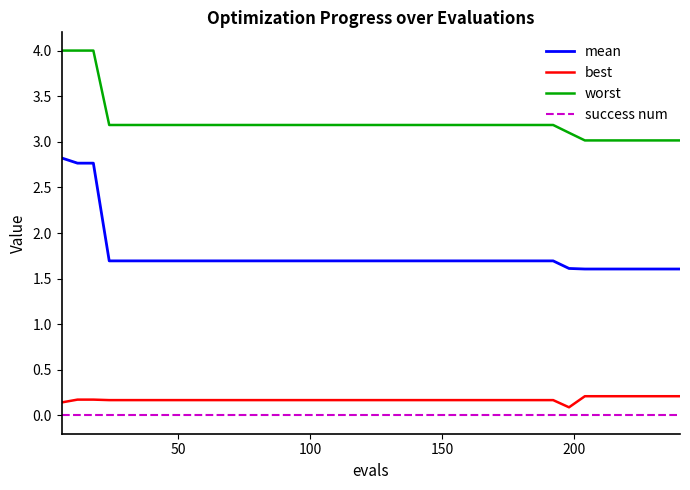

Which series has the largest range (max minus min)?

mean